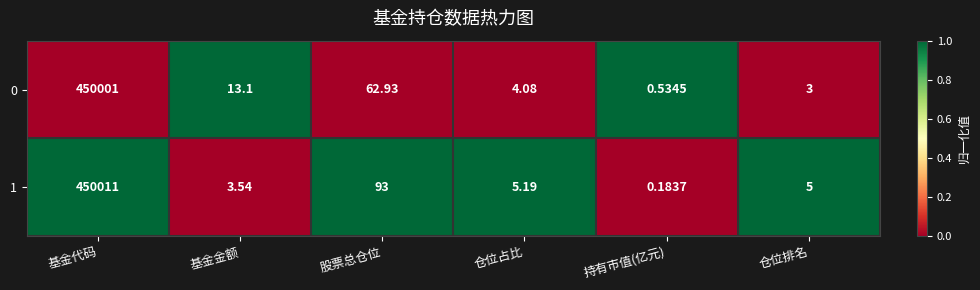

How many data points in 1 are less than 5?

2